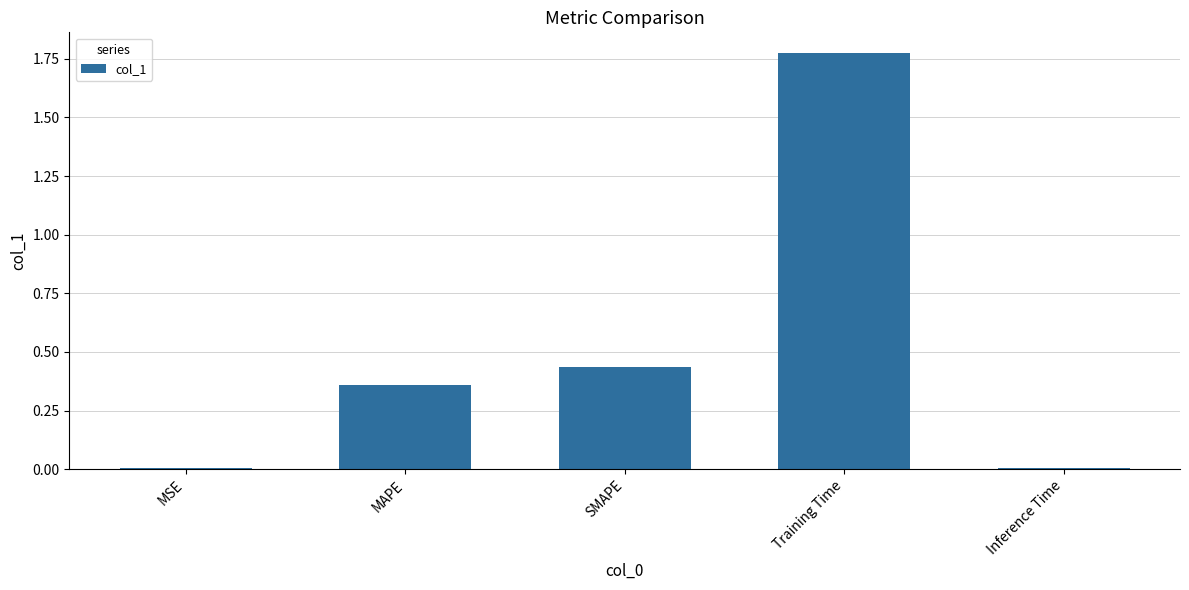

Between SMAPE and Training Time, which is larger?

Training Time